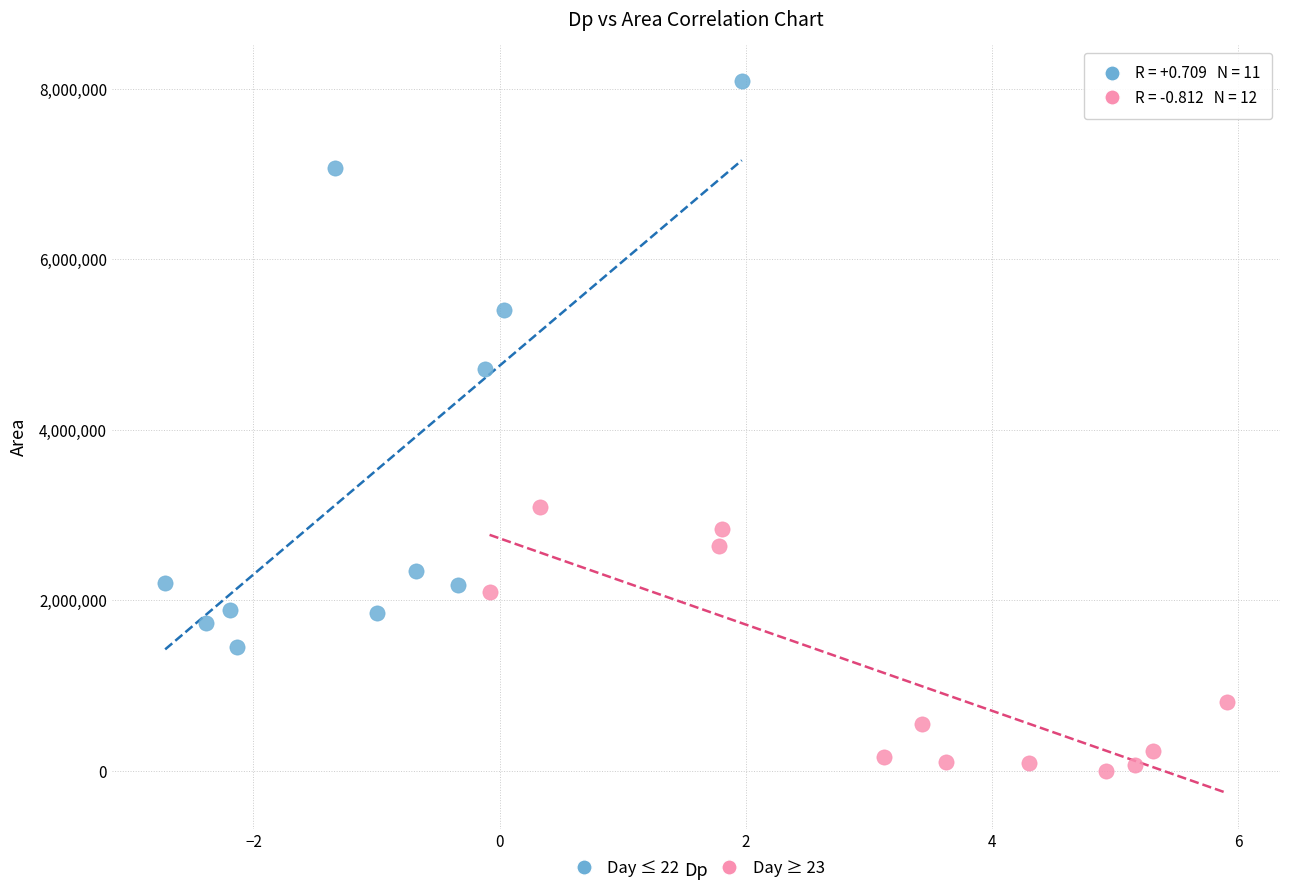

What are all the series names shown in the legend?

Day ≤ 22, Day ≥ 23